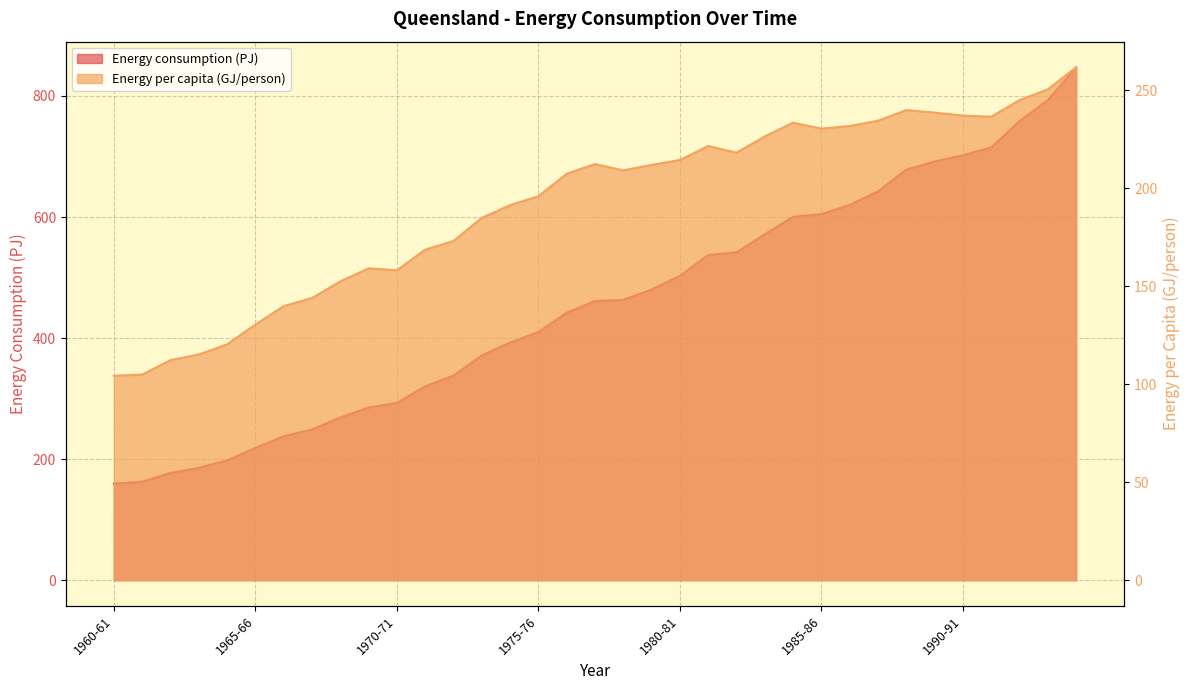

Reading right to left, list all the values displayed in this chart.

Energy consumption (PJ): 1994-95=847.3	1993-94=793.2	1992-93=758.5	1991-92=715.0	1990-91=702.0	1989-90=691.8	1988-89=678.3	1987-88=642.4	1986-87=620.0	1985-86=604.8	1984-85=600.3	1983-84=571.6	1982-83=541.5	1981-82=537.2	1980-81=502.9	1979-80=480.2	1978-79=463.2	1977-78=461.2	1976-77=441.8	1975-76=410.0	1974-75=392.6	1973-74=371.3	1972-73=337.9	1971-72=320.2	1970-71=292.8	1969-70=285.3	1968-69=268.8	1967-68=249.0	1966-67=237.8	1965-66=218.4	1964-65=197.9	1963-64=185.5	1962-63=177.2	1961-62=162.7	1960-61=159.4
Energy per capita (GJ/person): 1994-95=261.7	1993-94=250.5	1992-93=245.0	1991-92=236.5	1990-91=237.1	1989-90=238.6	1988-89=239.9	1987-88=234.5	1986-87=231.8	1985-86=230.4	1984-85=233.5	1983-84=226.5	1982-83=218.1	1981-82=221.6	1980-81=214.4	1979-80=211.9	1978-79=209.1	1977-78=212.3	1976-77=207.4	1975-76=195.9	1974-75=191.4	1973-74=184.9	1972-73=173.1	1971-72=168.7	1970-71=158.1	1969-70=159.1	1968-69=152.5	1967-68=144.0	1966-67=139.9	1965-66=130.4	1964-65=120.3	1963-64=115.2	1962-63=112.3	1961-62=104.9	1960-61=104.4